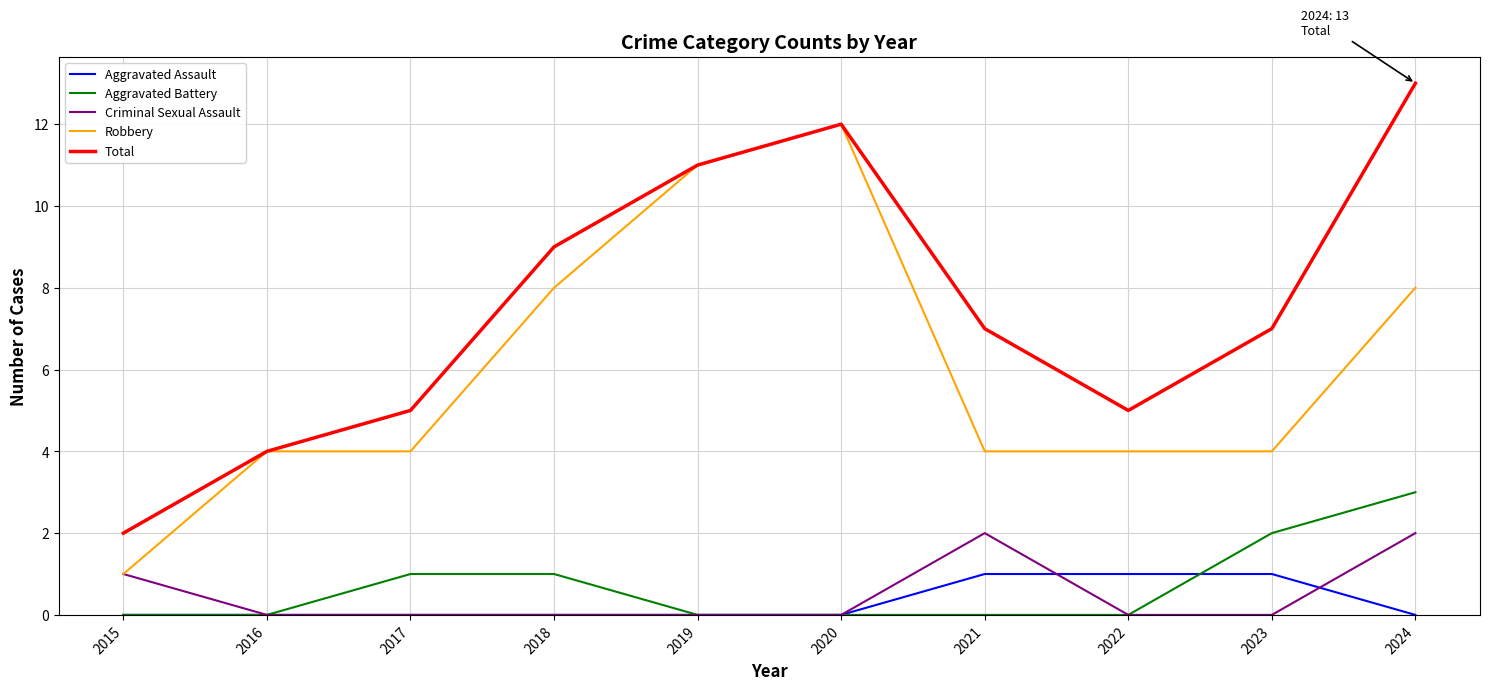

How many lines are shown in the chart?

5